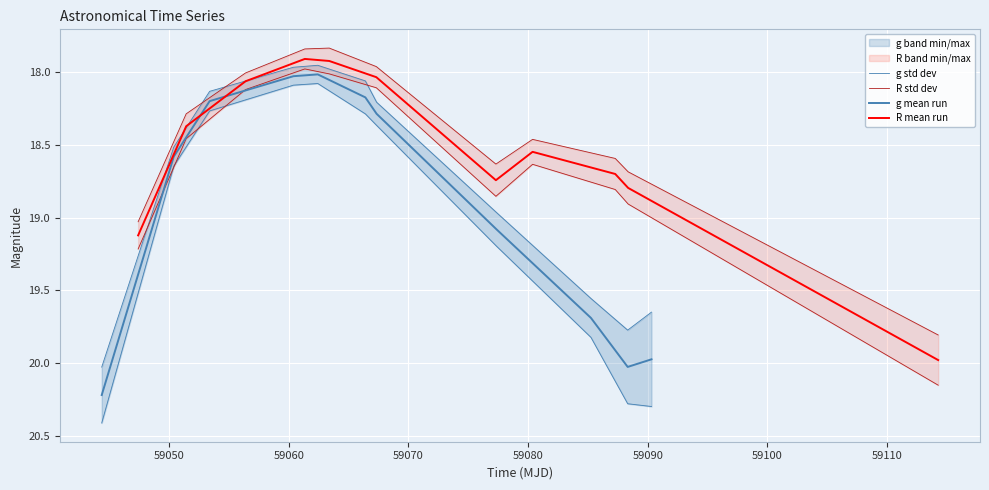

How many values in the R std dev series exceed 18?

10